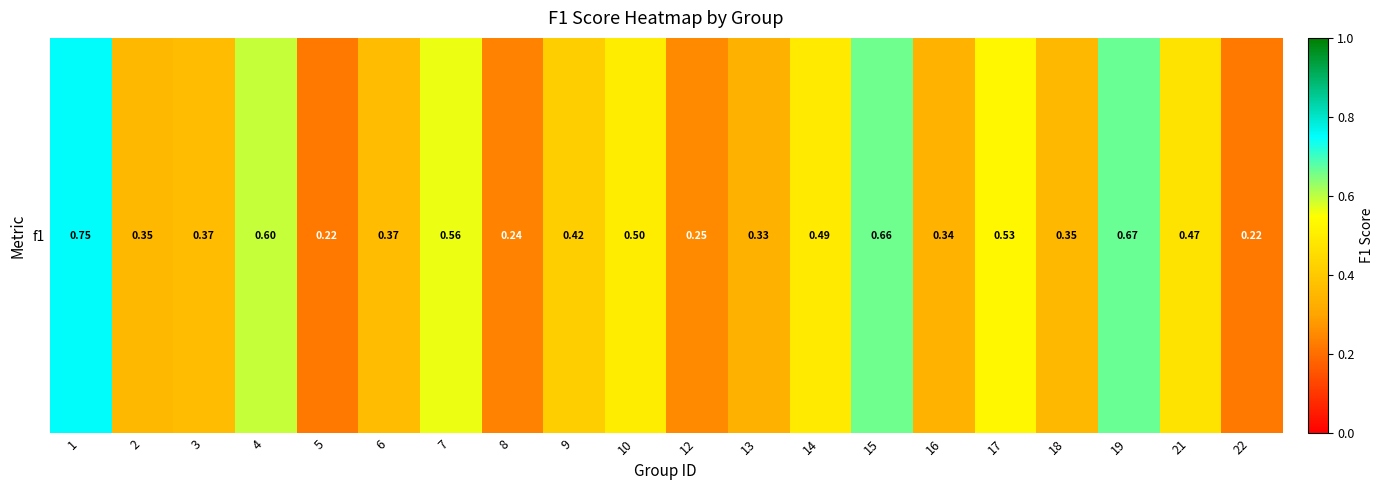

Read the value at 18.

0.4